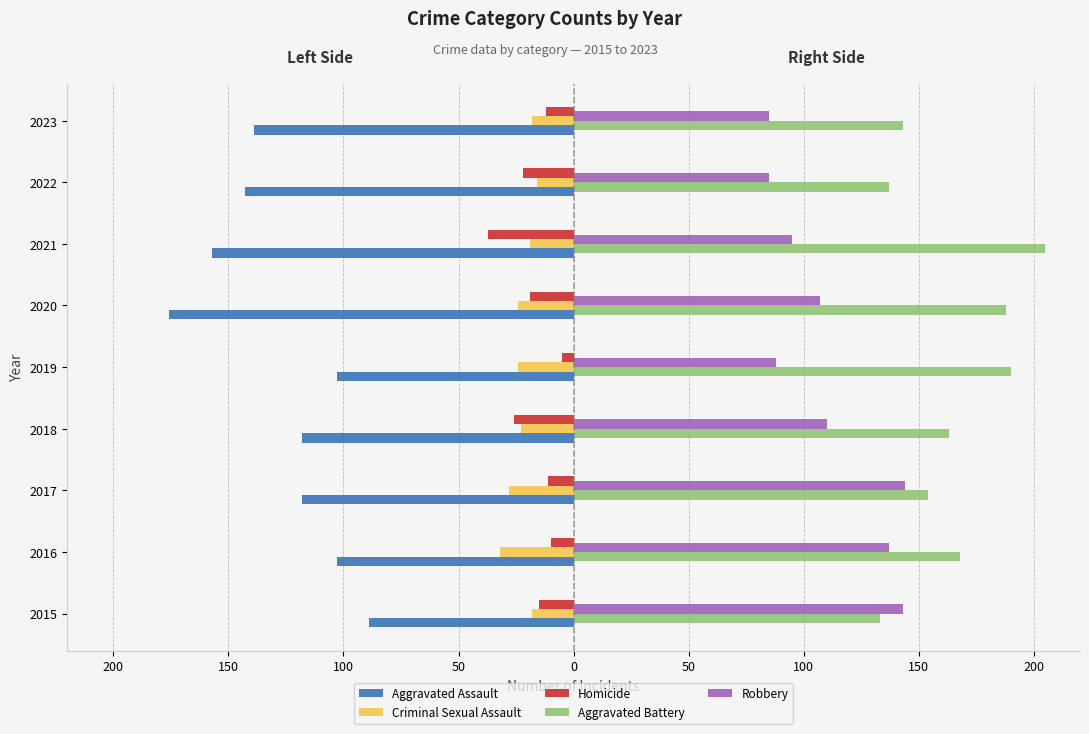

What are all the series names shown in the legend?

Aggravated Assault, Criminal Sexual Assault, Homicide, Aggravated Battery, Robbery